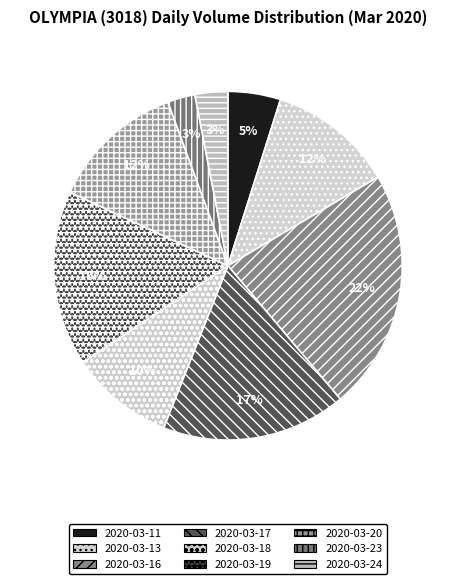

Count the number of slices in the pie.

9